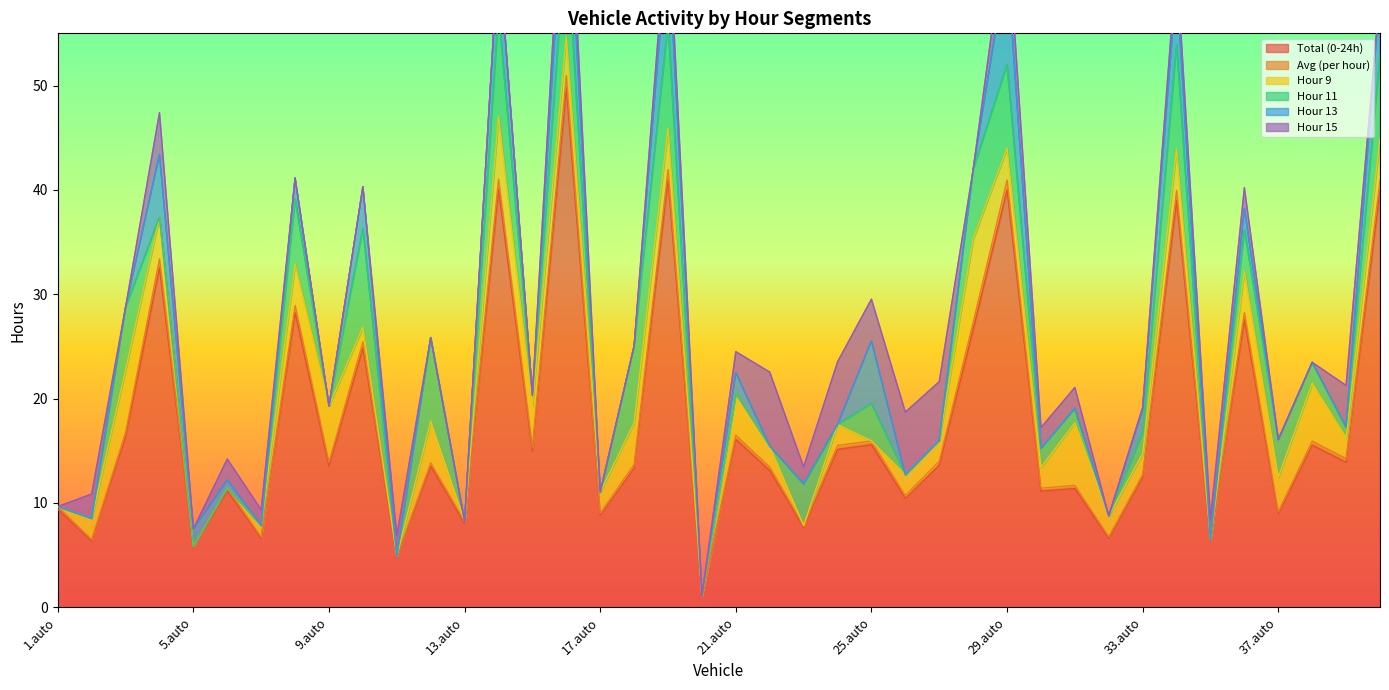

What is the value of the Avg (per hour) point at the 10th from the left?

0.6